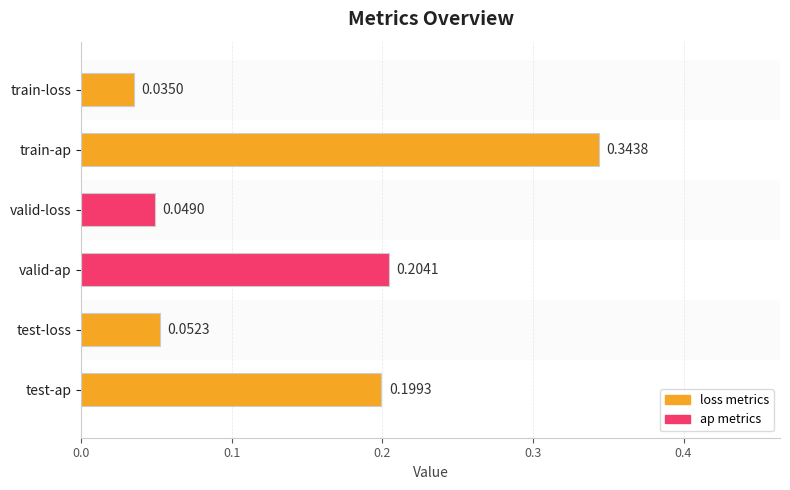

What is the label of the 2nd bar from the bottom?

test-loss